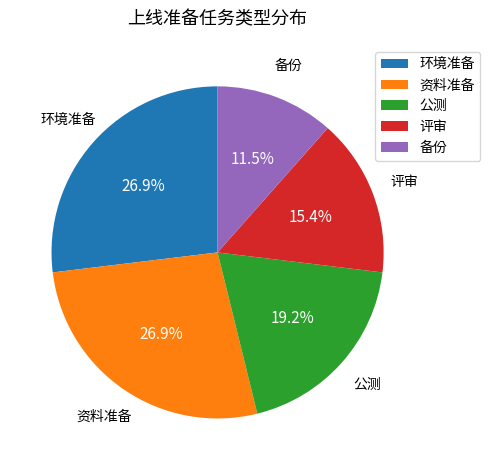

What is the ratio of the value at 环境准备 to the value at 资料准备?

1.0